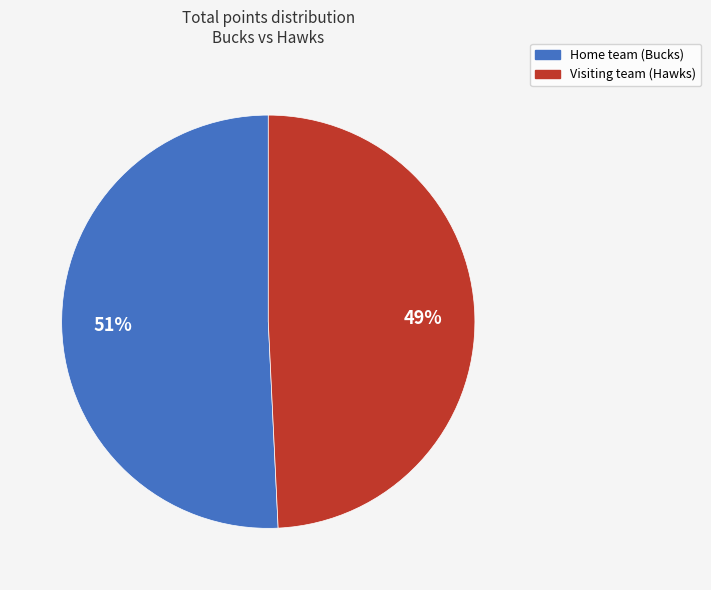

Which category has the biggest portion of the pie?

Home team (Bucks)